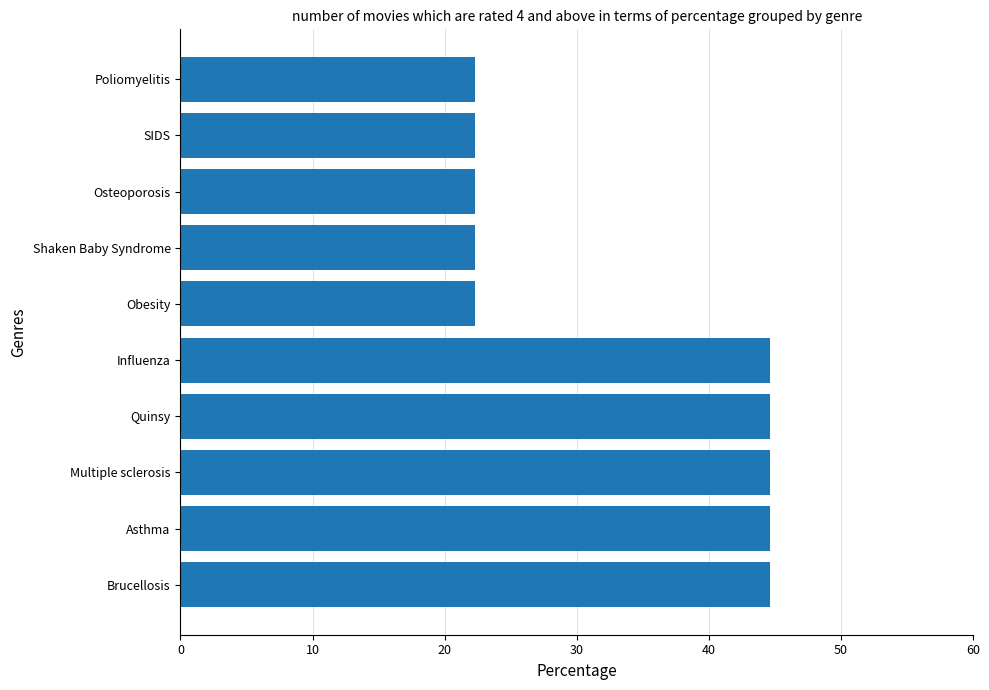

What is the average value?

33.5